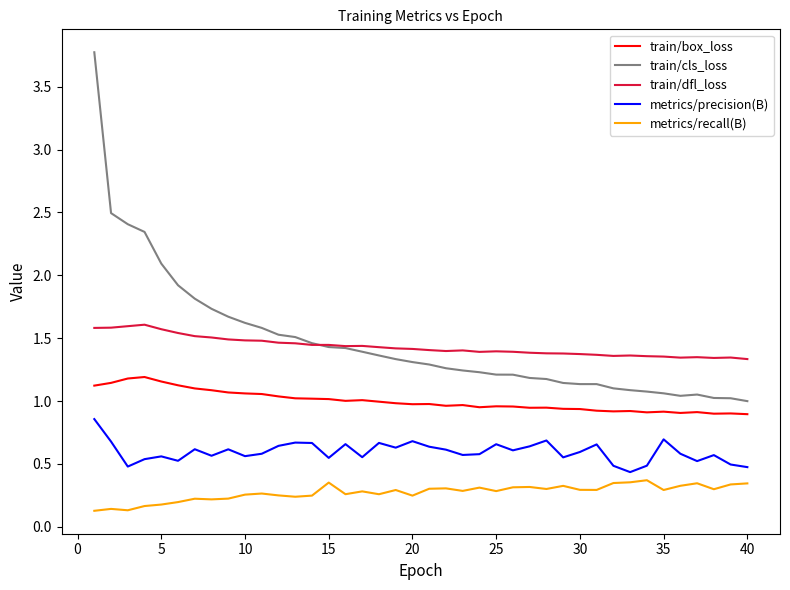

True or false: train/box_loss and train/dfl_loss cross at least once.

False